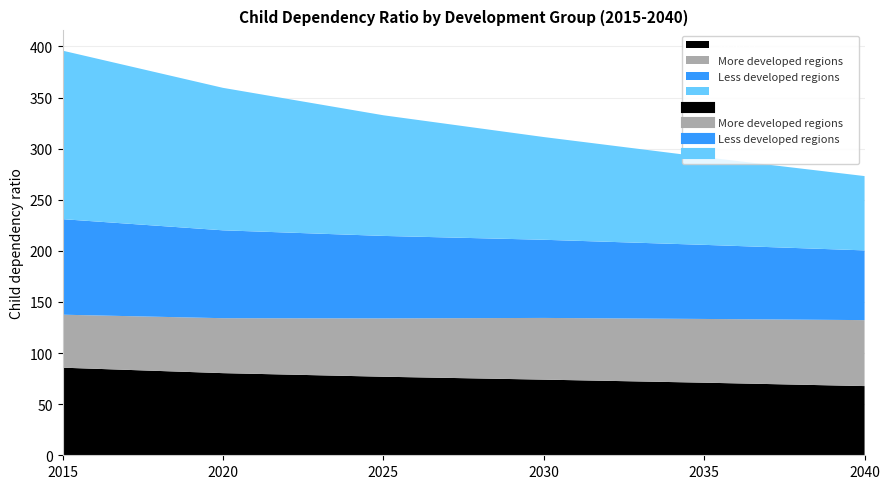

How many lines are shown in the chart?

4